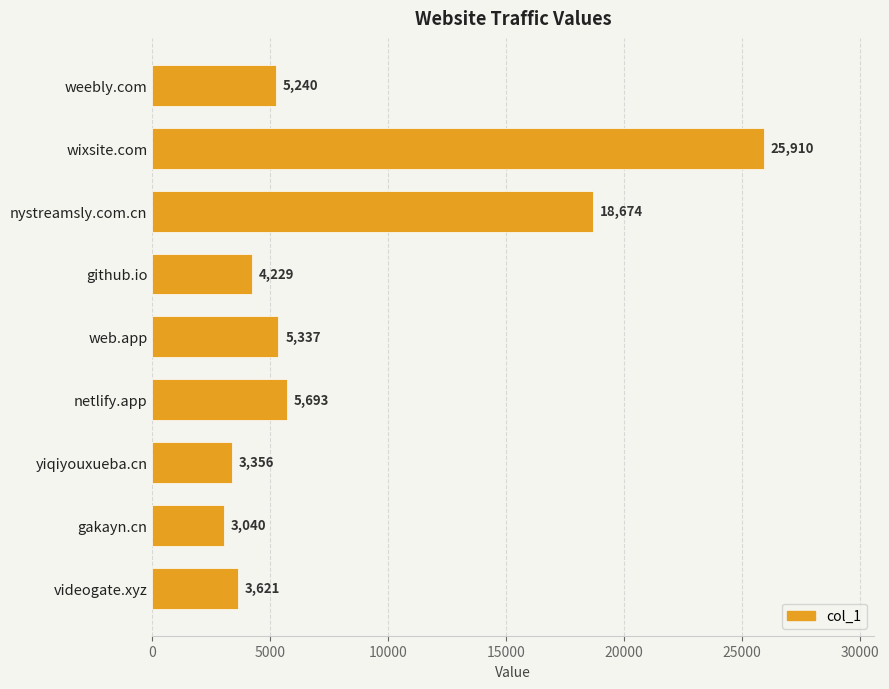

True or false: the data shows 4229 at github.io.

True